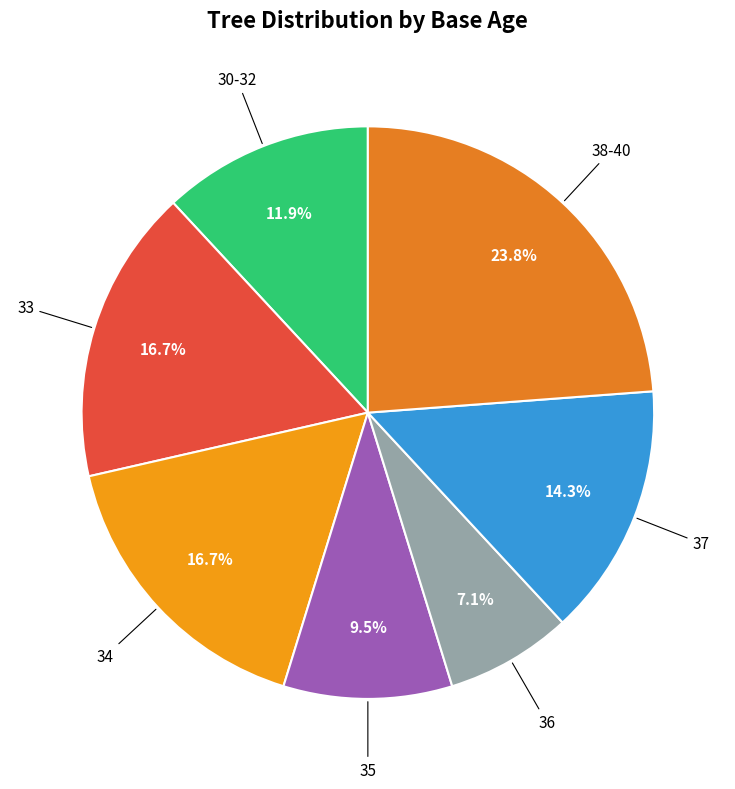

Count the number of slices in the pie.

7